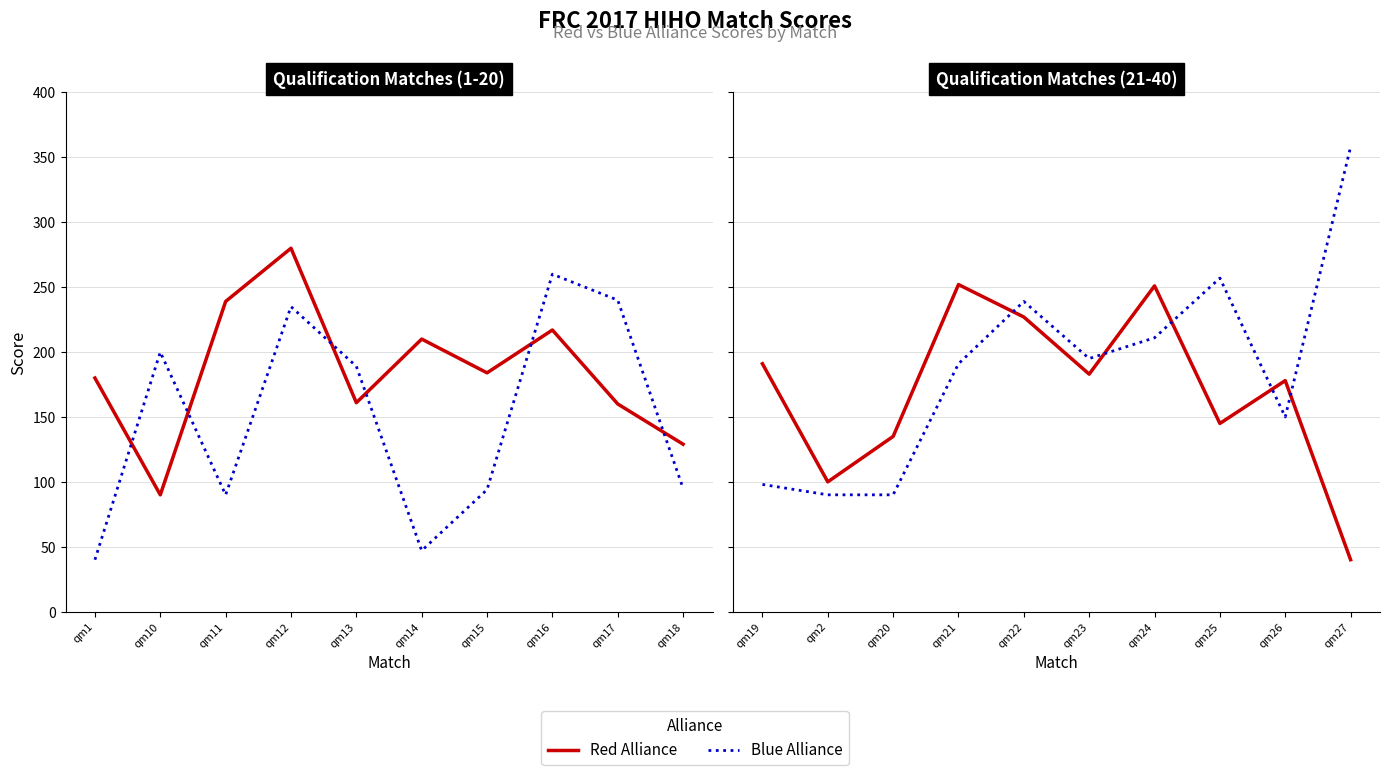

Is the value of Blue Alliance at qm20 greater than the value of Red Alliance at qm21?

No